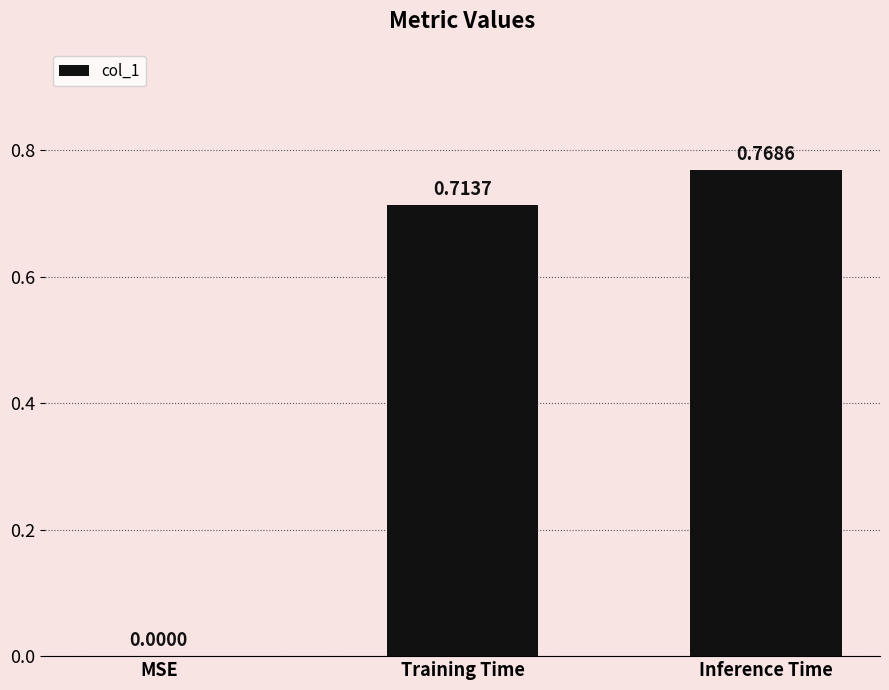

The chart shows a value of 0.0 at MSE. True or false?

True